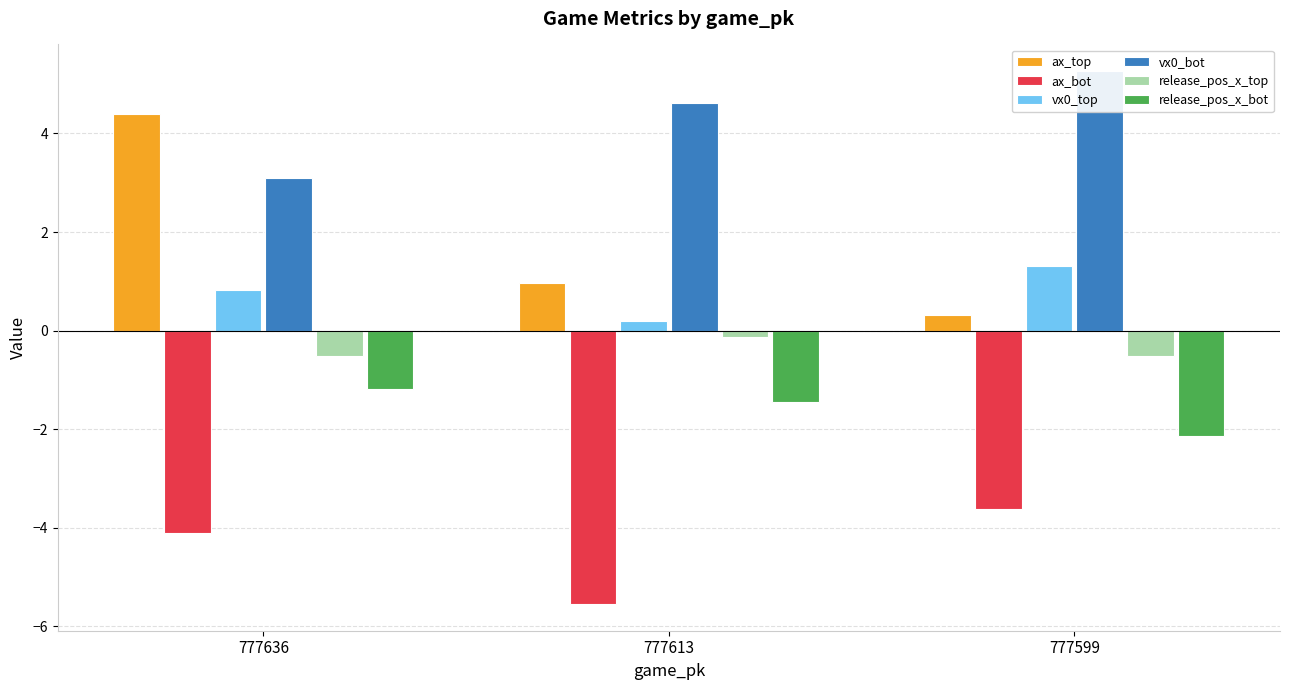

At 777636, list the series in order from smallest to largest.

ax_bot, release_pos_x_bot, release_pos_x_top, vx0_top, vx0_bot, ax_top